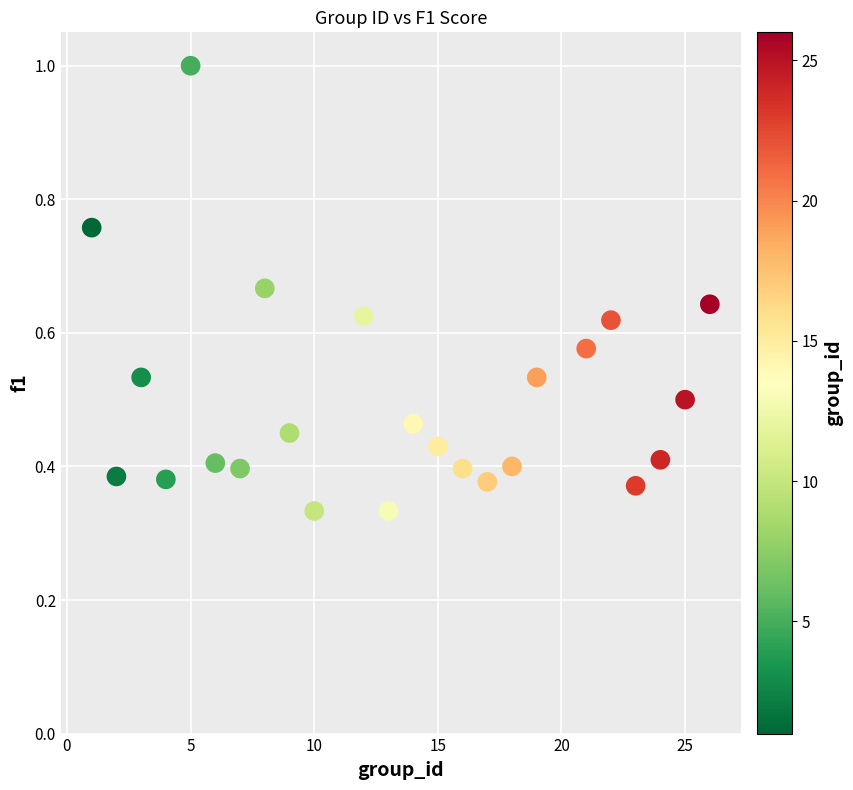

What is the range of X values (max minus min)?

25.0